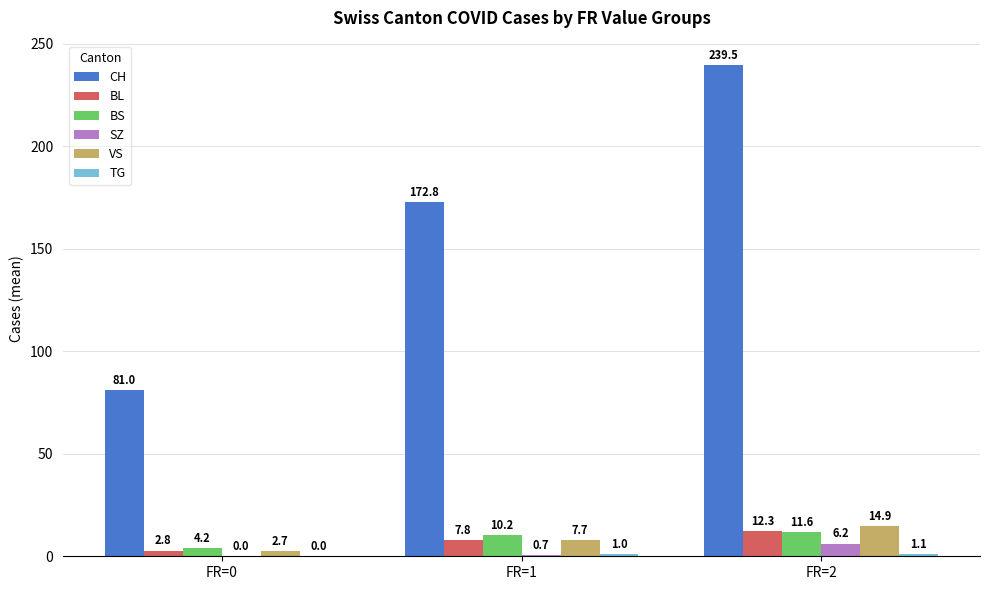

Between FR=0 and FR=2, which series saw the biggest shift?

CH